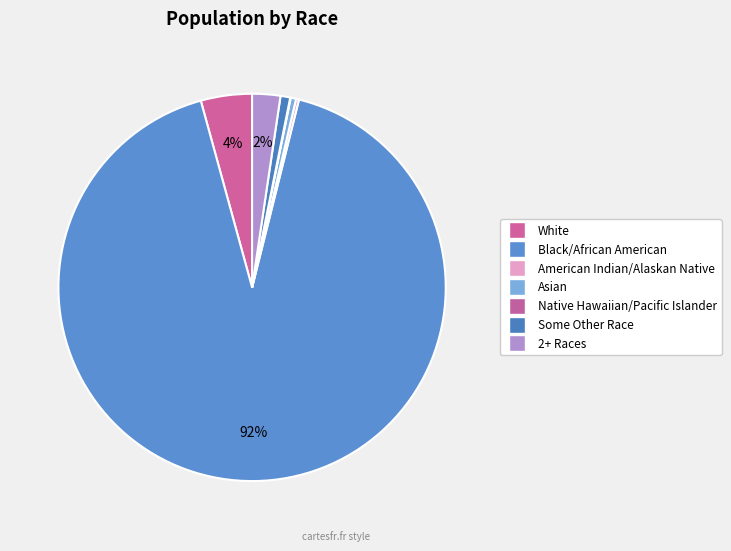

To the nearest percent, what is the combined percentage of American Indian/Alaskan Native and Asian?

1%